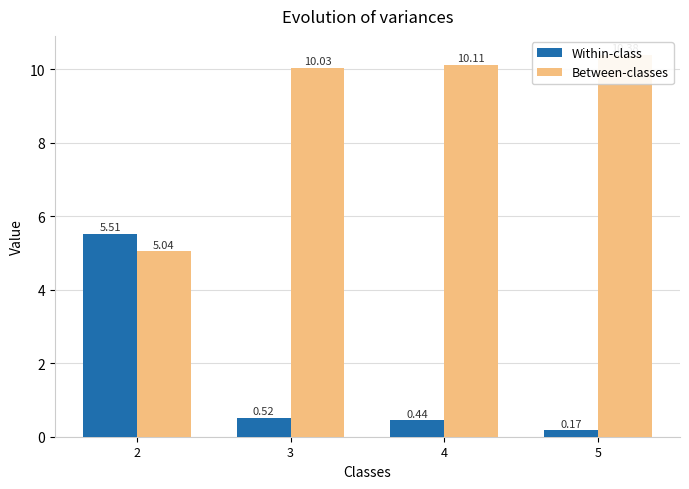

Which series changed the most between 2 and 3?

Within-class